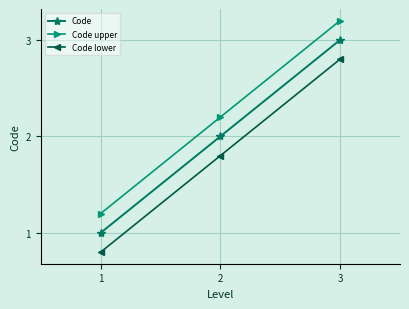

At which label does Code upper reach its minimum?

1